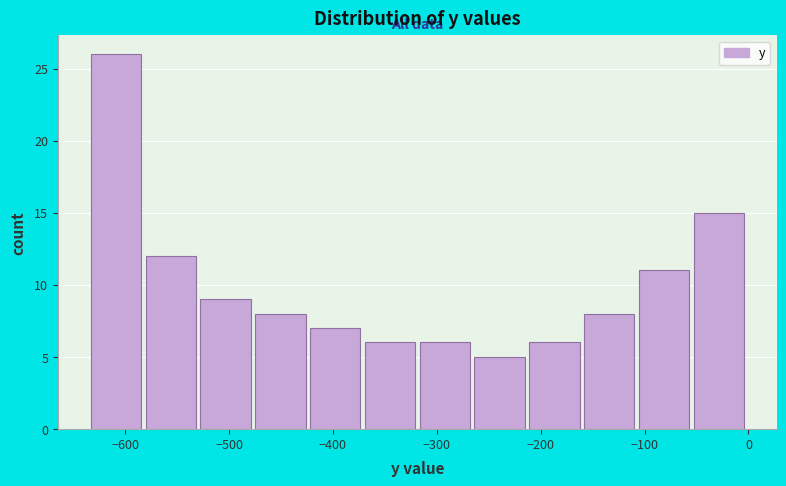

Reading left to right, transcribe this chart: for each bar, give the range it covers on the x-axis and its height. Neither the bar edges nor the heights are printed on the chart, so give them approximately, as read against the axes.

-630 to -580: 26
-580 to -530: 12
-530 to -470: 9
-470 to -420: 8
-420 to -370: 7
-370 to -320: 6
-320 to -260: 6
-260 to -210: 5
-210 to -160: 6
-160 to -110: 8
-110 to -50: 11
-50 to 0: 15